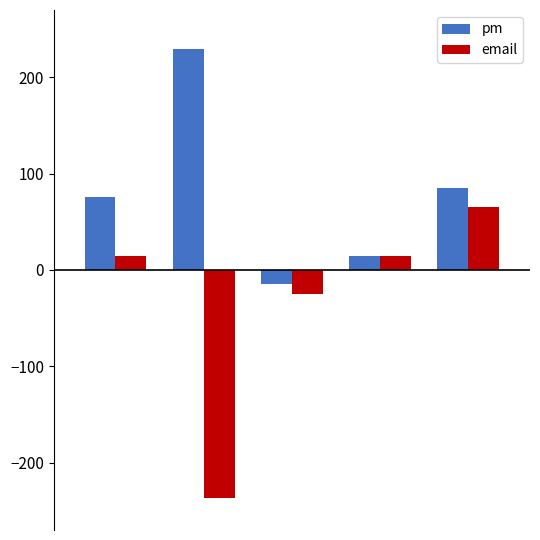

What are all the series names shown in the legend?

pm, email